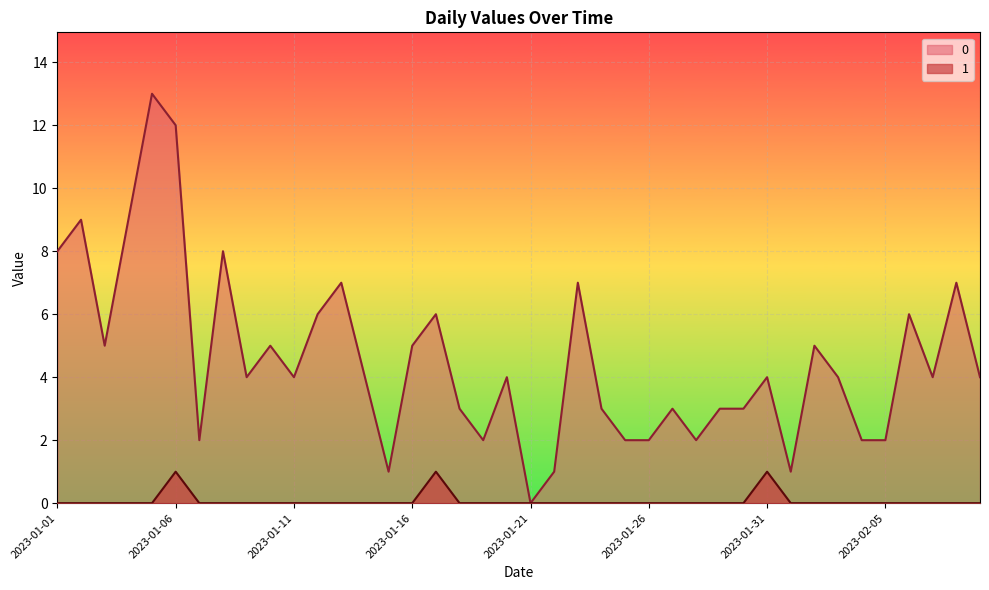

At which category does 0 reach its first local peak?

2023-01-02